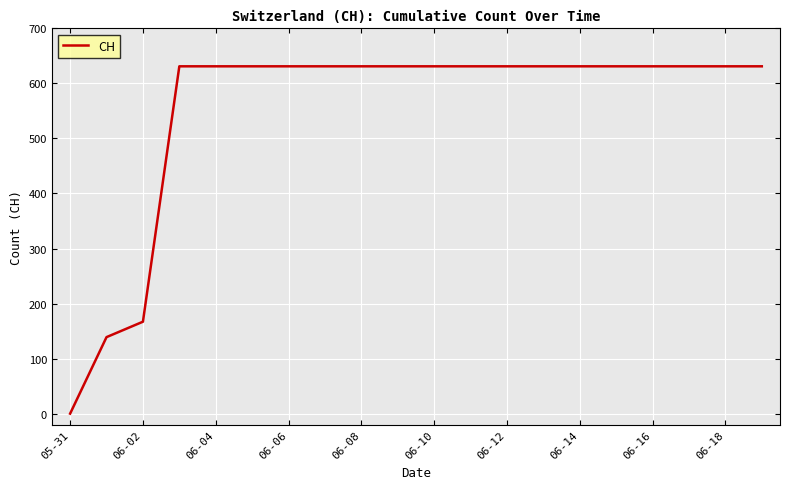

What is the difference between the maximum and minimum values?

631